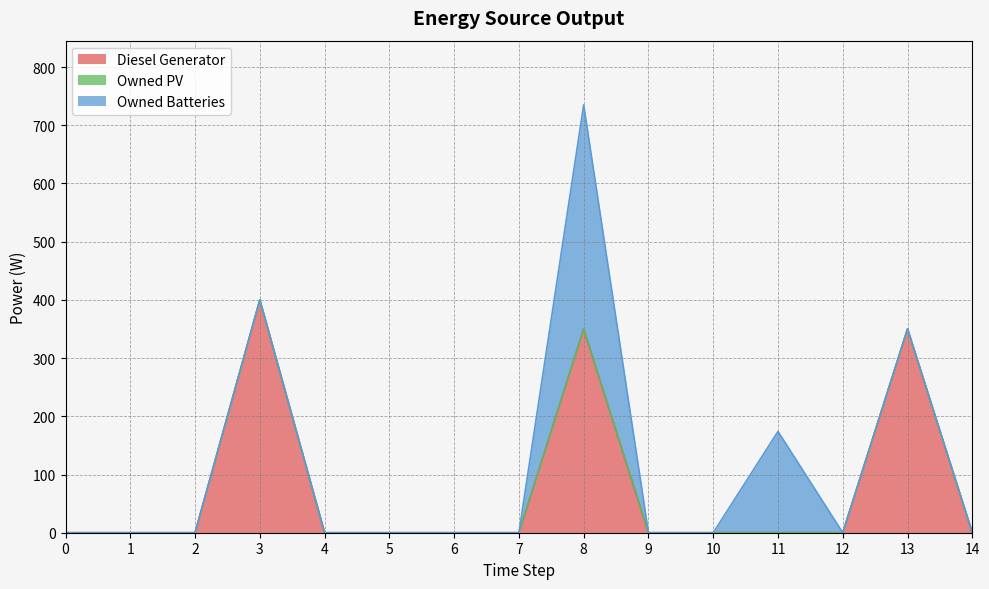

True or false: Owned Batteries has a value of 0 at 10.

True